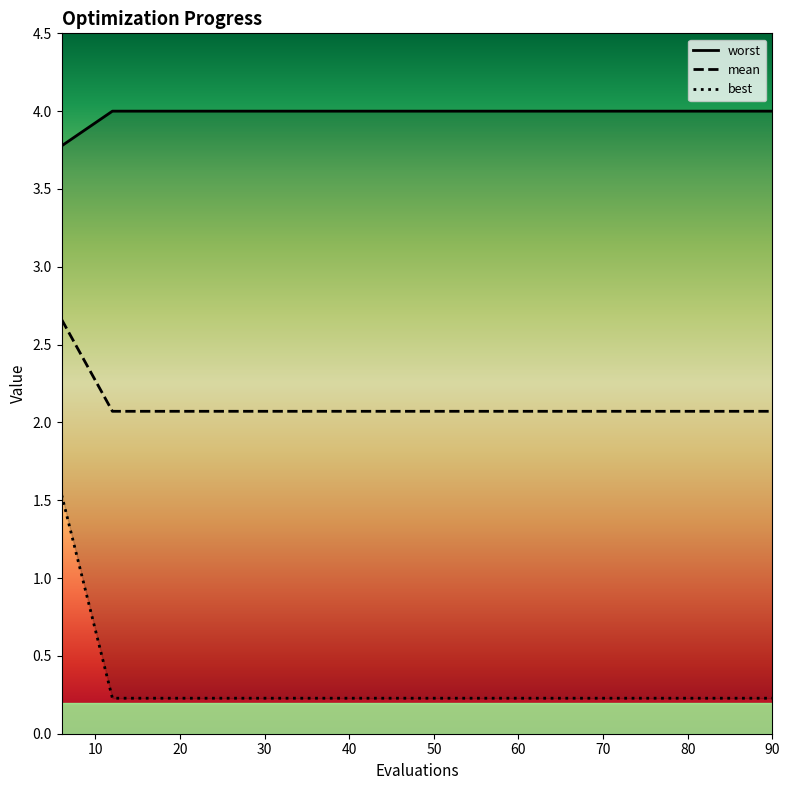

What is the sum of the best values at 12 and 78?

8.0